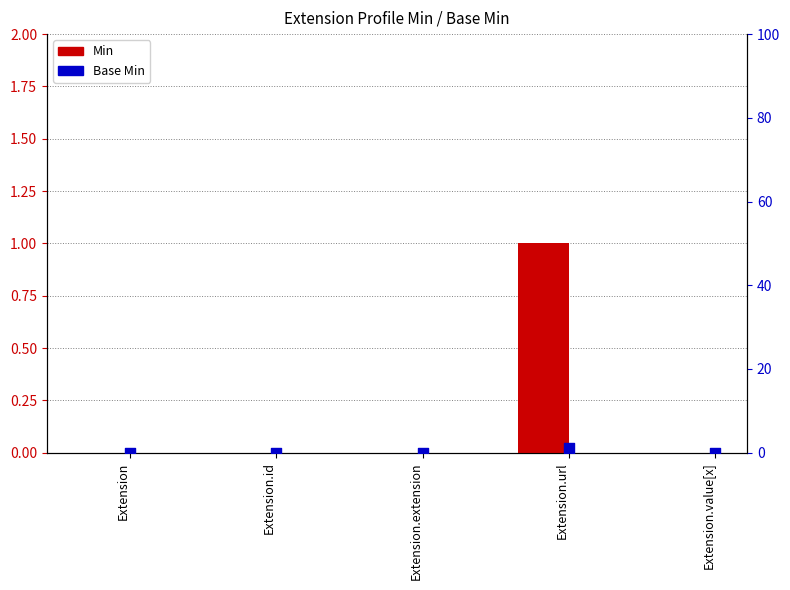

What are all the series names shown in the legend?

Min, Base Min